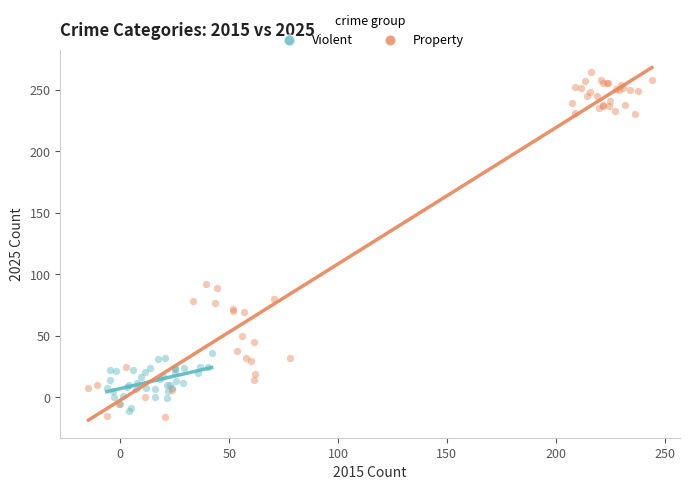

Which series has the largest Y range (max minus min)?

Property